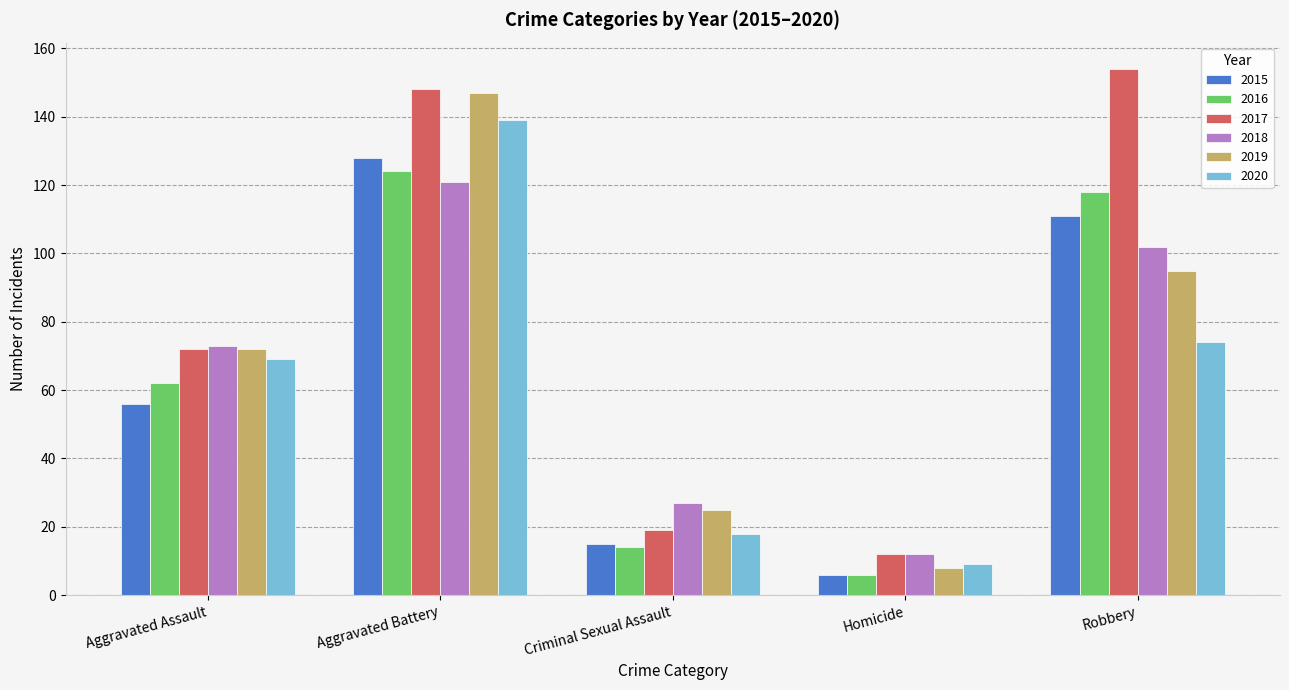

Reading left to right, transcribe all the data shown in this chart.

2015: 56	128	15	6	111
2016: 62	124	14	6	118
2017: 72	148	19	12	154
2018: 73	121	27	12	102
2019: 72	147	25	8	95
2020: 69	139	18	9	74